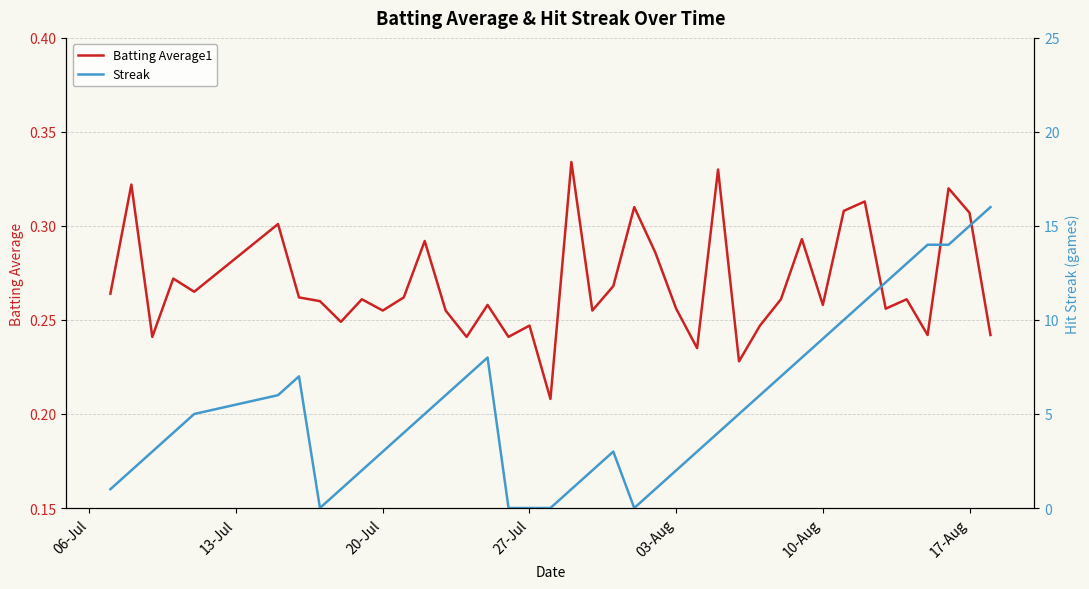

Rank the series by their maximum value, from lowest to highest.

Batting Average1, Streak